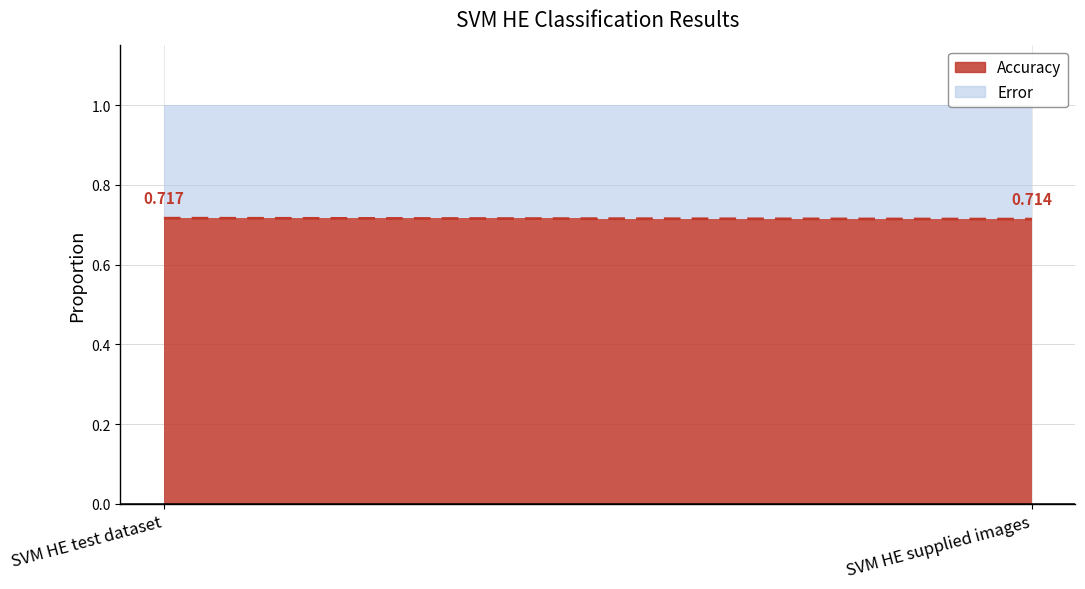

At which category does the chart reach its peak across all series?

SVM HE test dataset